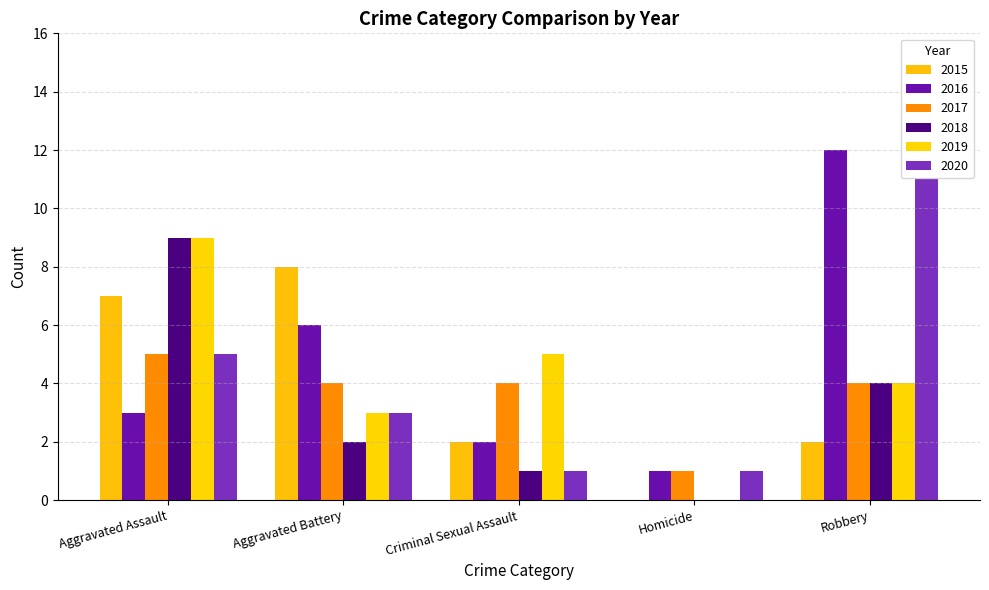

What is the difference between the 2018 values at Aggravated Battery and Aggravated Assault?

7